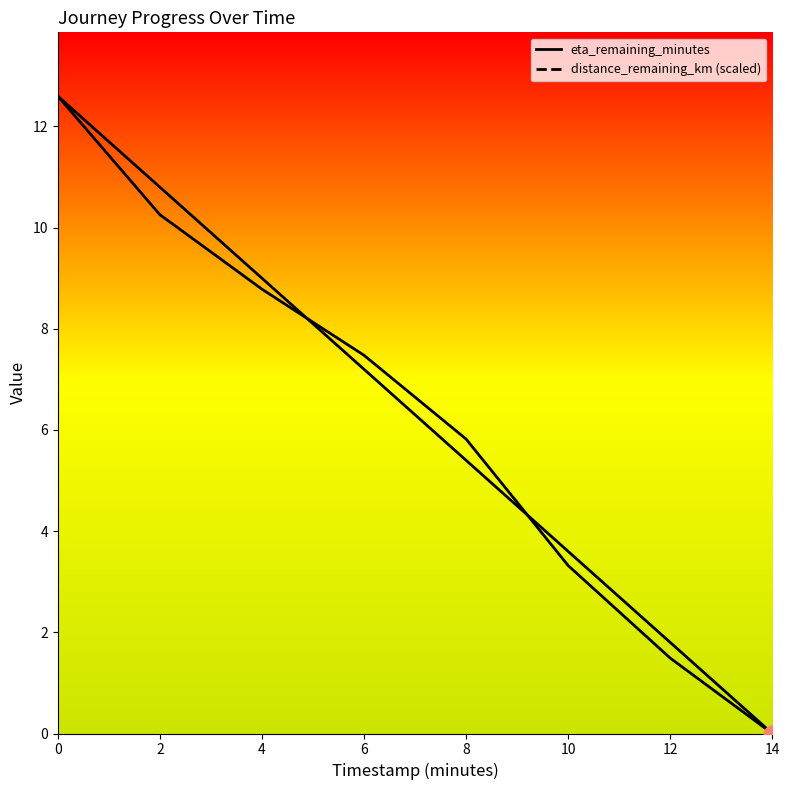

What is the total value across all series at 6?

14.7